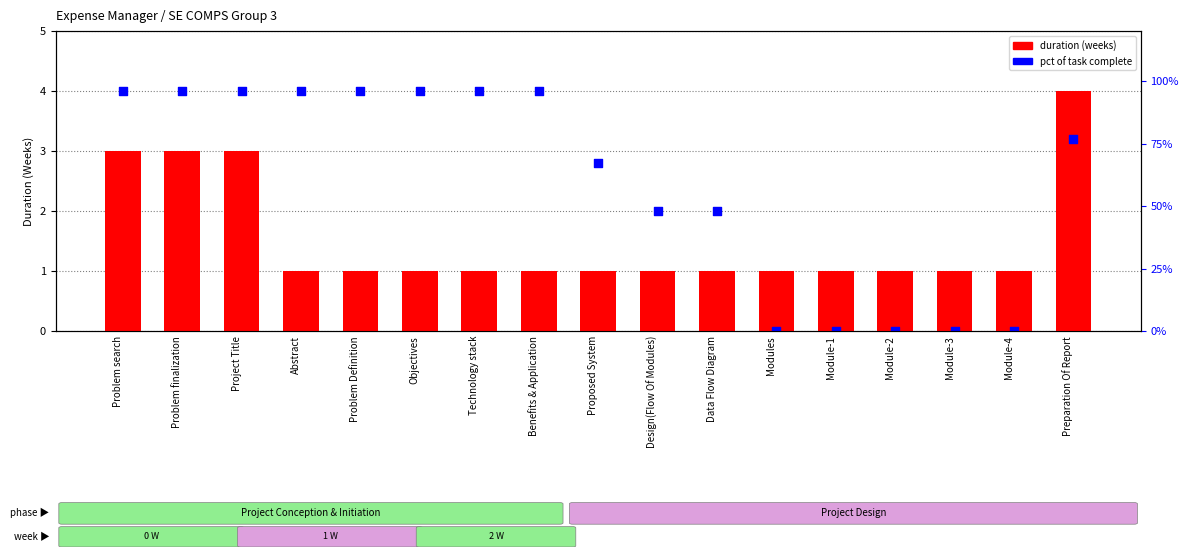

Which series has the largest total across all categories?

pct of task complete